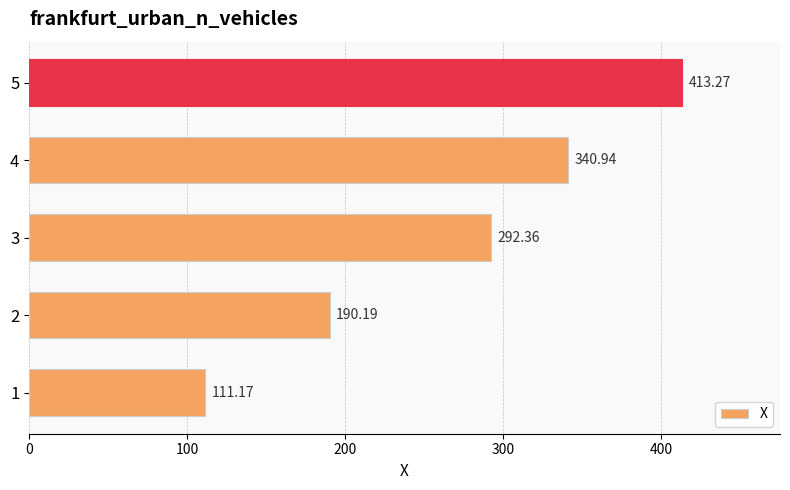

What is the difference between the second highest and minimum values?

229.8